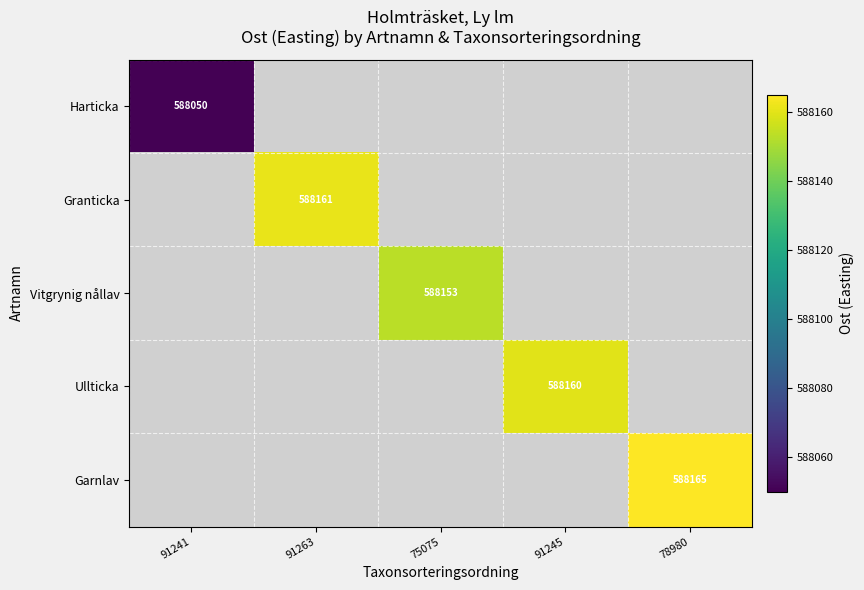

True or false: Ullticka has a value of 588160 at 91245.

True